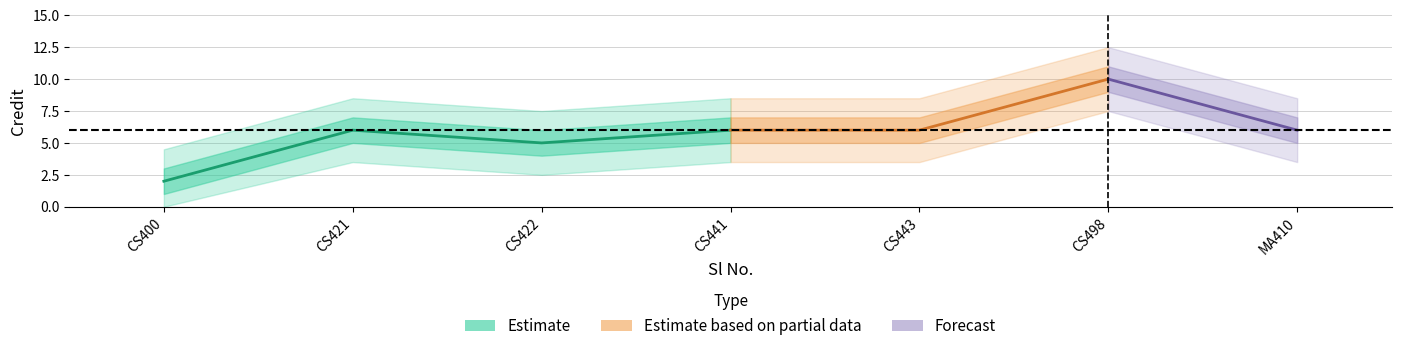

At which category does the chart reach its minimum across all series?

1